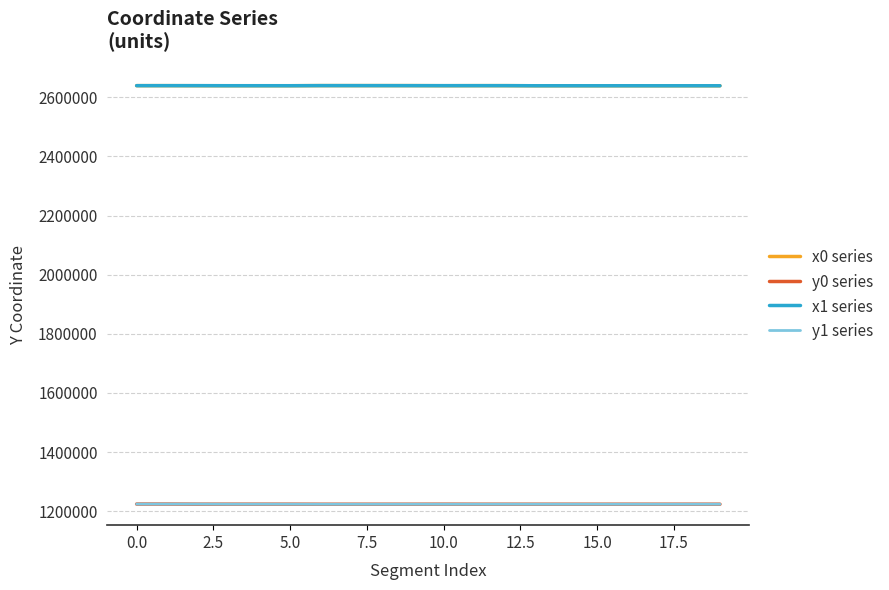

True or false: y1 series and x0 series intersect in this chart.

False